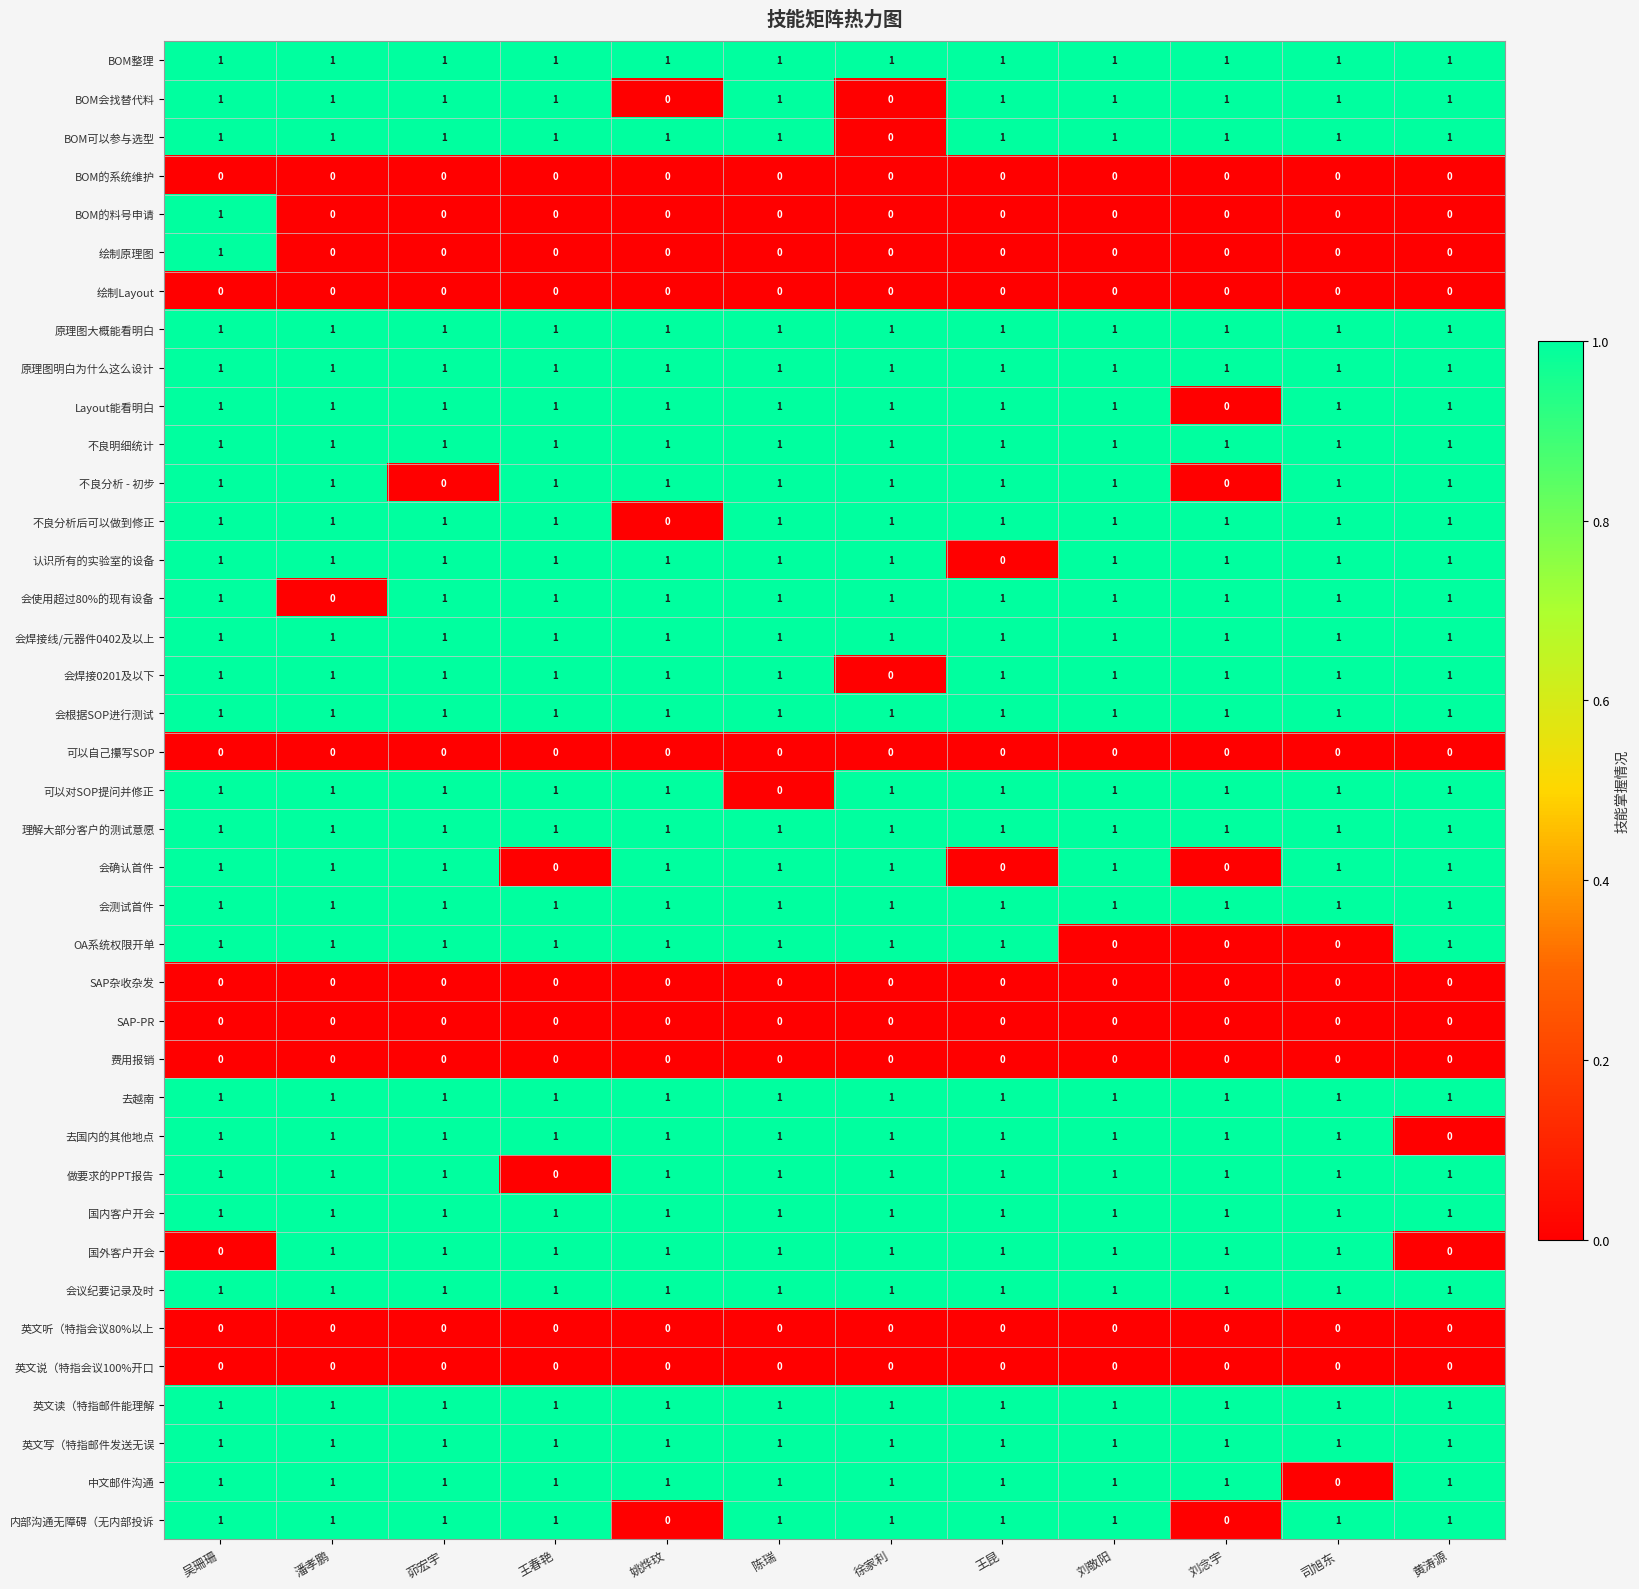

What is the sum of all 去越南 values?

12